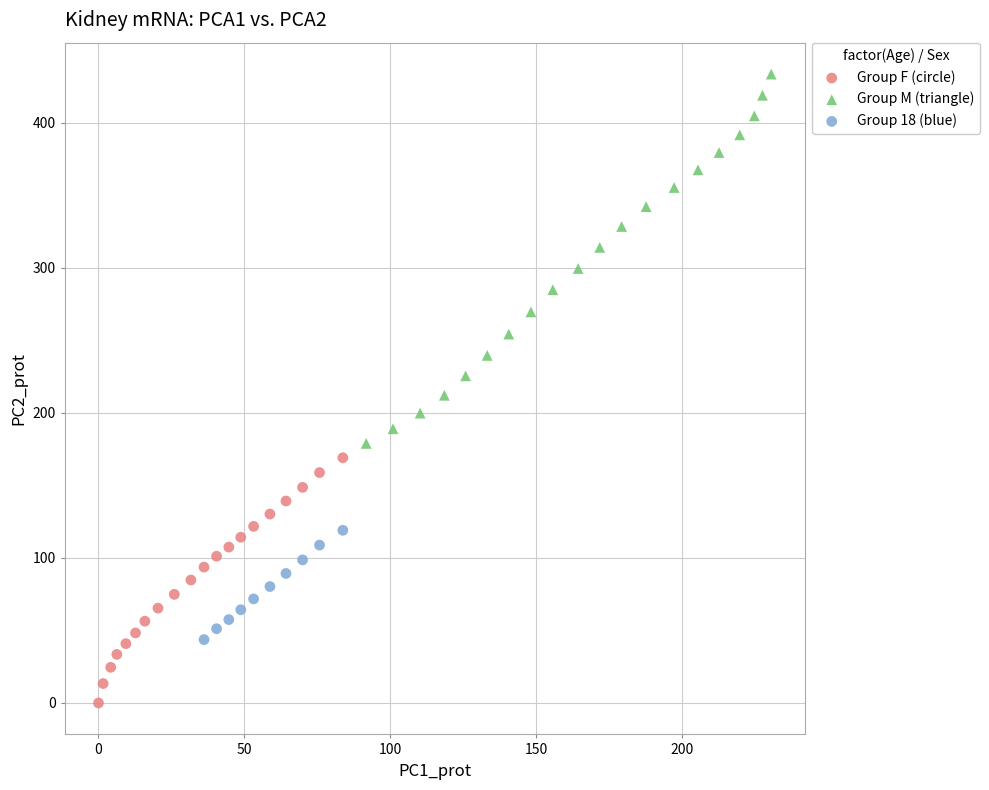

Which series has the widest spread of Y values?

Group M (triangle)